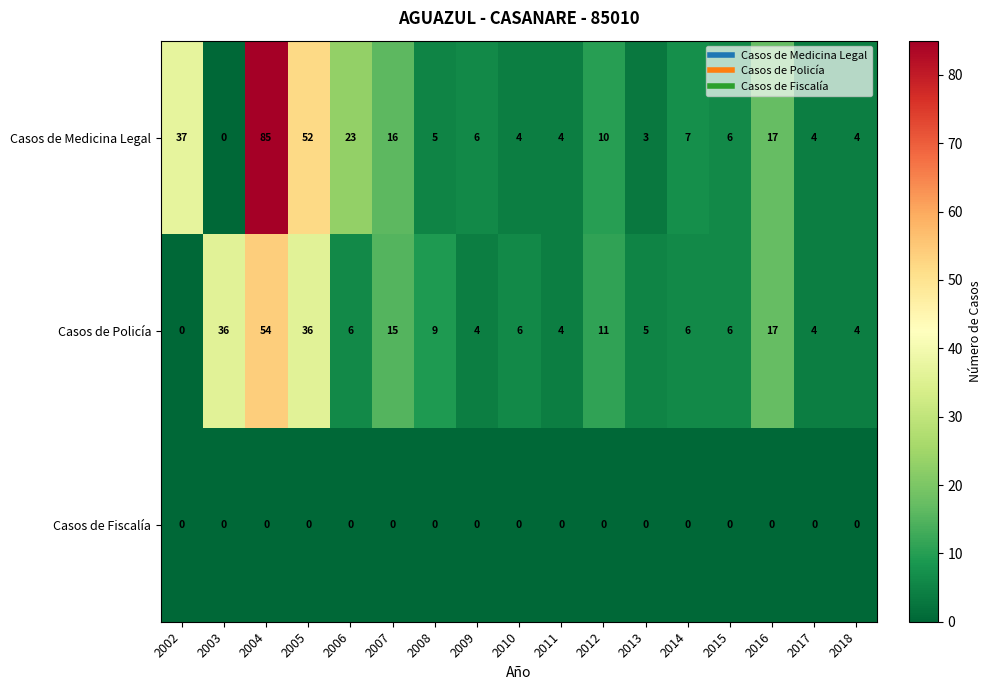

At which category is the sum across all series the highest?

2004